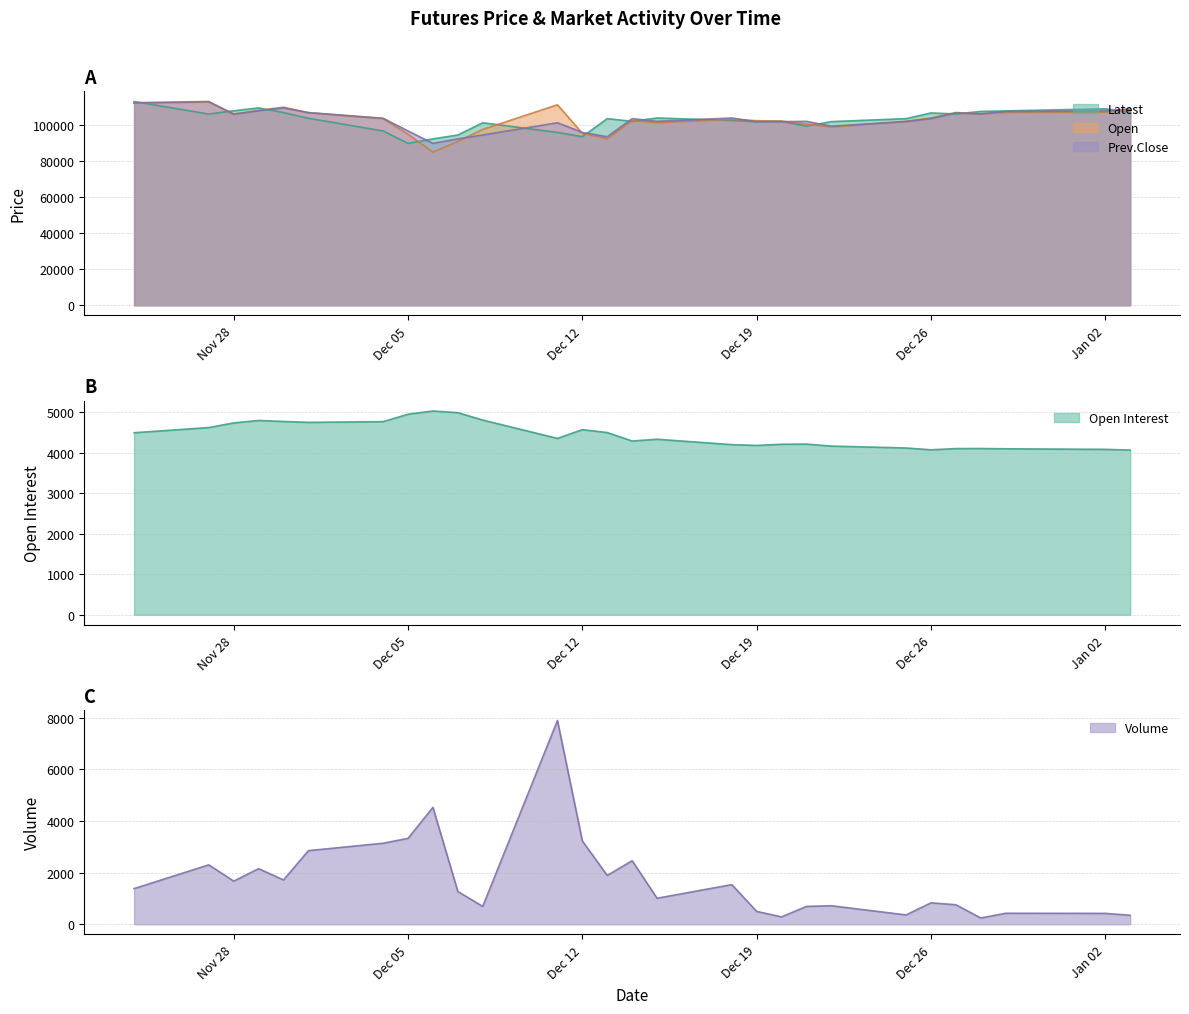

Is the value of Volume at Dec 20 2023 greater than the value of Latest at Jan 03 2024?

No